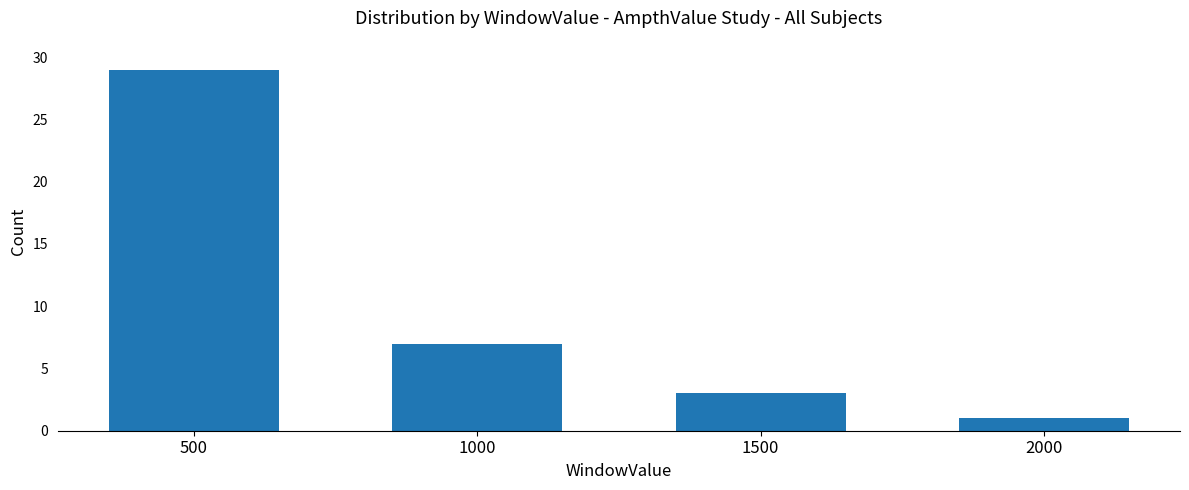

Is it true that the value at 1000 is 11?

False